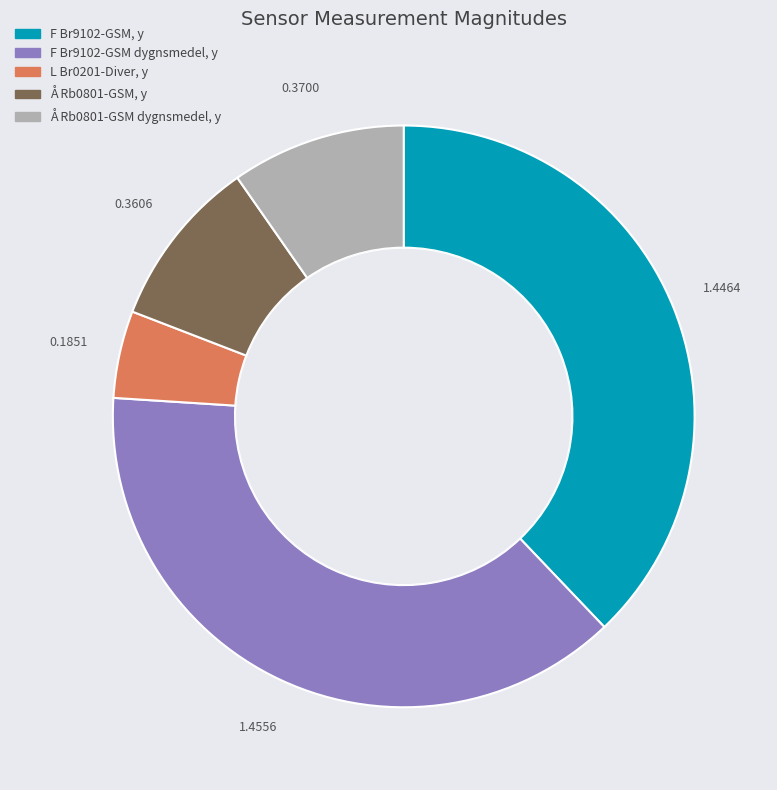

How many segments does this pie chart have?

5